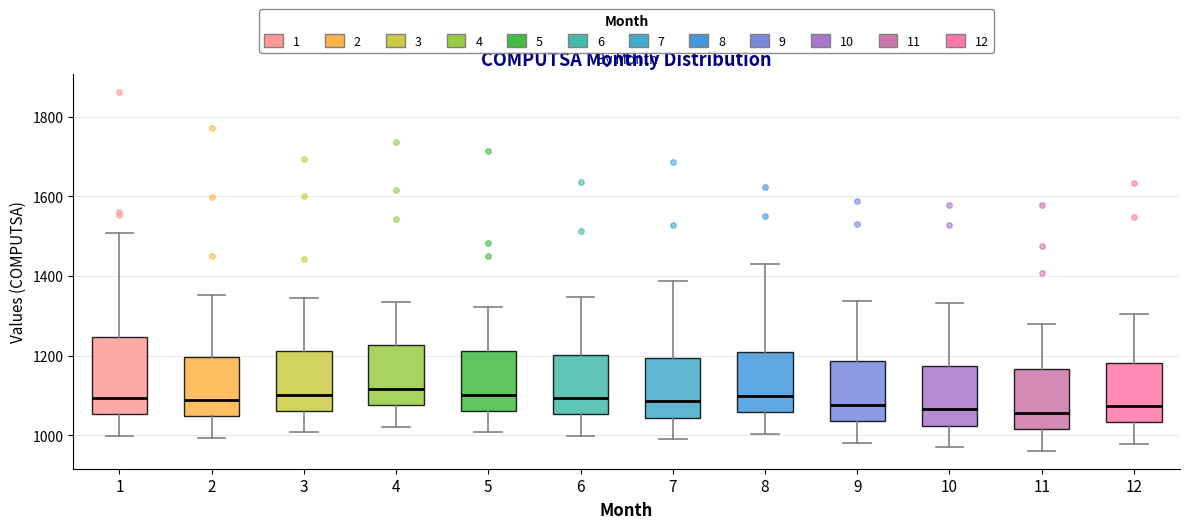

Reading left to right, transcribe this box plot: for each box, give where its median line is, the range the box spans, and where its two whiskers end, as read against the y-axis. The values are not printed on the chart, so give them approximately, as read against the axis.

1: median 1100, box 1060 to 1240, whiskers 1000 to 1500
2: median 1080, box 1040 to 1200, whiskers 1000 to 1360
3: median 1100, box 1060 to 1220, whiskers 1000 to 1340
4: median 1120, box 1080 to 1220, whiskers 1020 to 1340
5: median 1100, box 1060 to 1220, whiskers 1000 to 1320
6: median 1100, box 1060 to 1200, whiskers 1000 to 1340
7: median 1080, box 1040 to 1200, whiskers 1000 to 1380
8: median 1100, box 1060 to 1200, whiskers 1000 to 1420
9: median 1080, box 1040 to 1180, whiskers 980 to 1340
10: median 1060, box 1020 to 1180, whiskers 980 to 1340
11: median 1060, box 1020 to 1160, whiskers 960 to 1280
12: median 1080, box 1040 to 1180, whiskers 980 to 1300